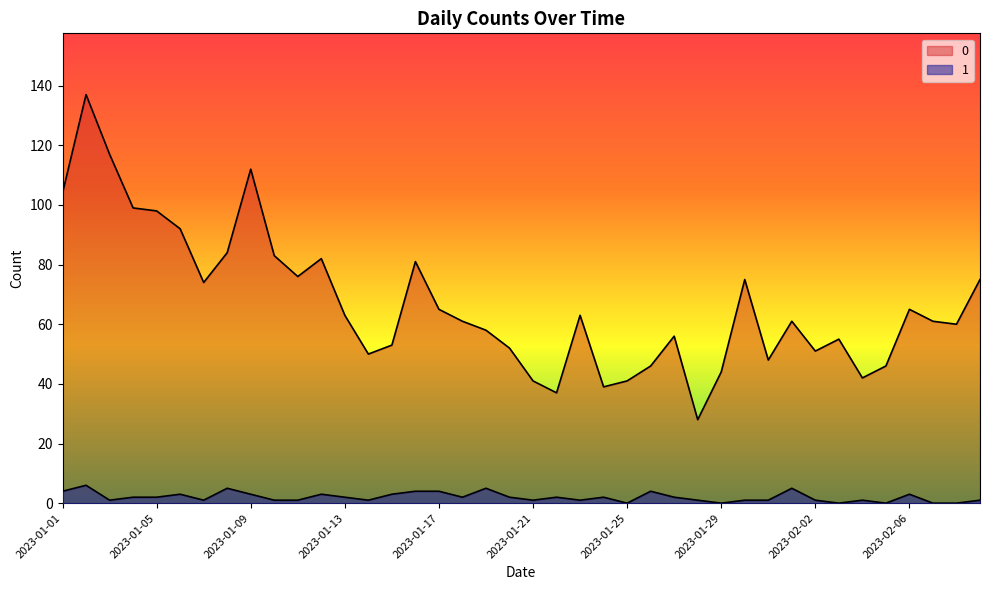

What is the total value across all series at 2023-01-13?

65